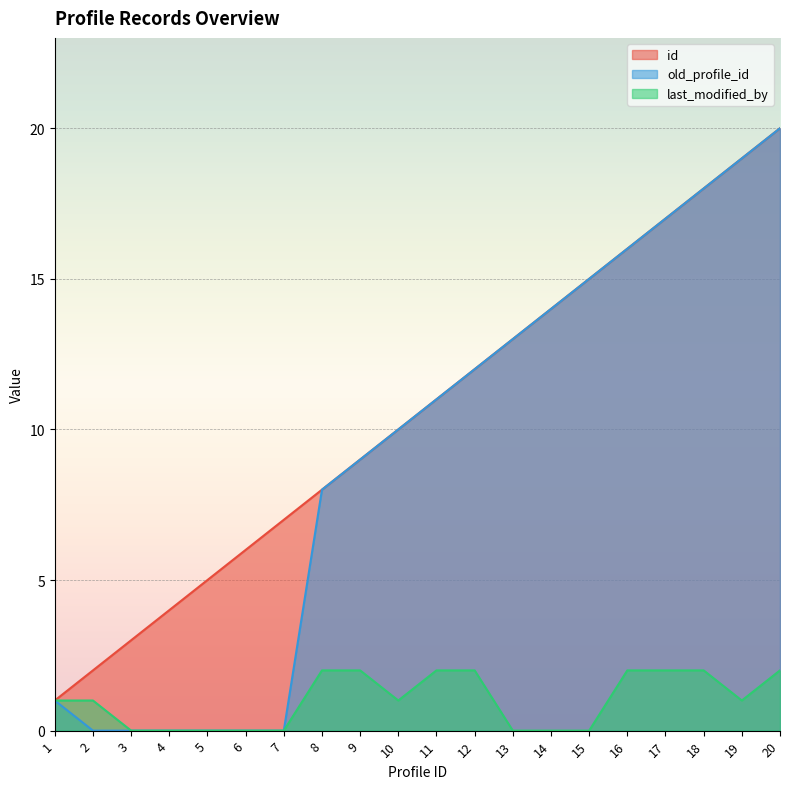

Does the chart display data point markers on the line(s)?

No